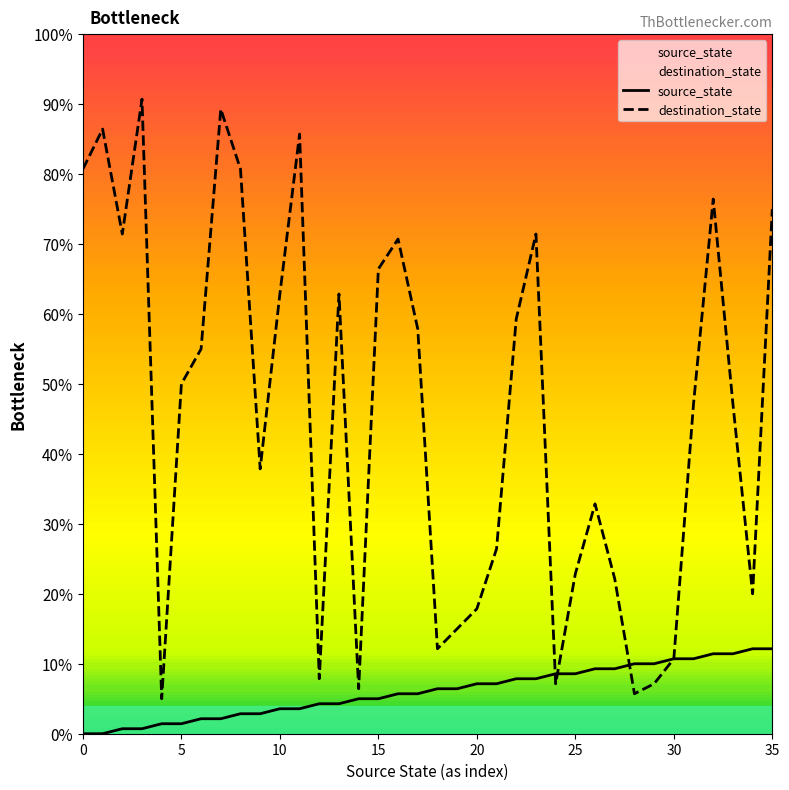

What is the total value across all series at 26?

42.1